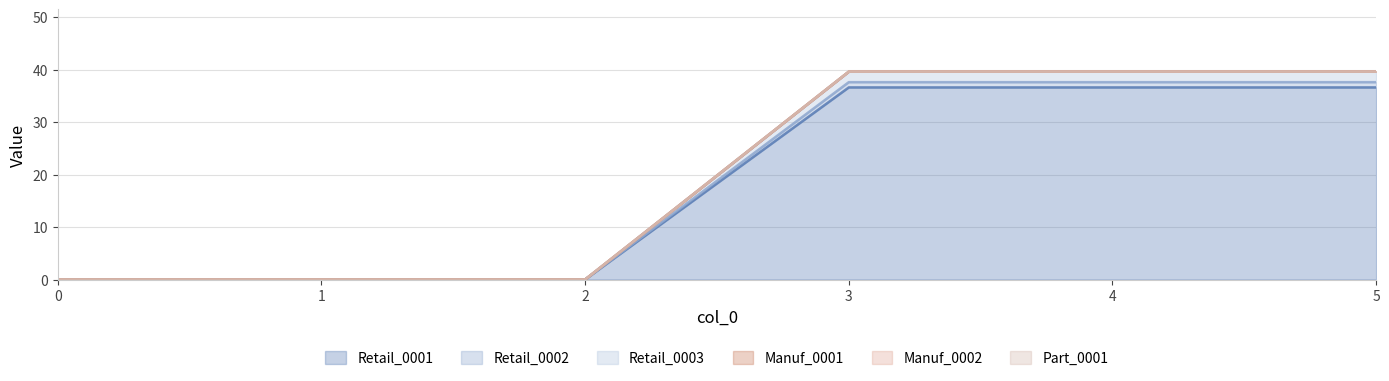

Which category has the highest value in the Retail_0002 series?

3